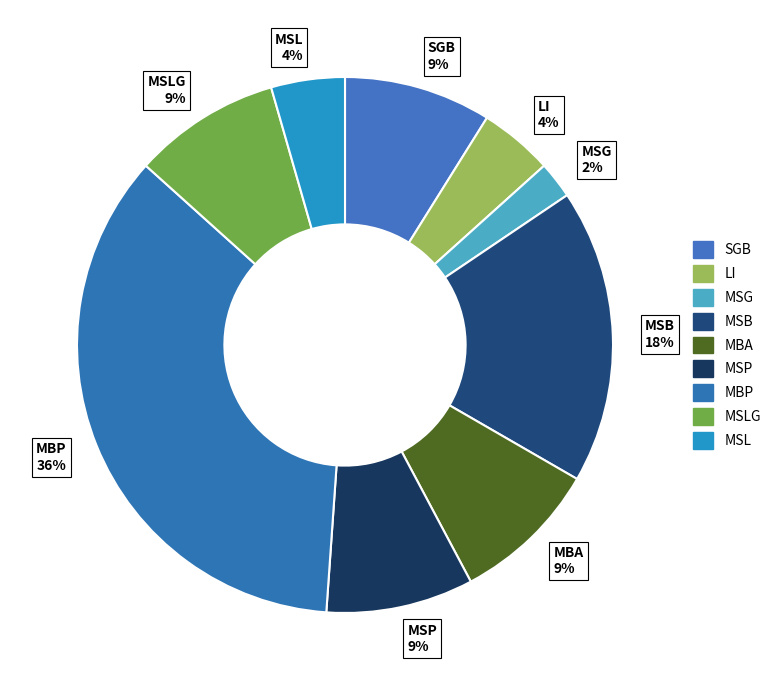

The MSB slice represents 18% of the pie. True or false?

True